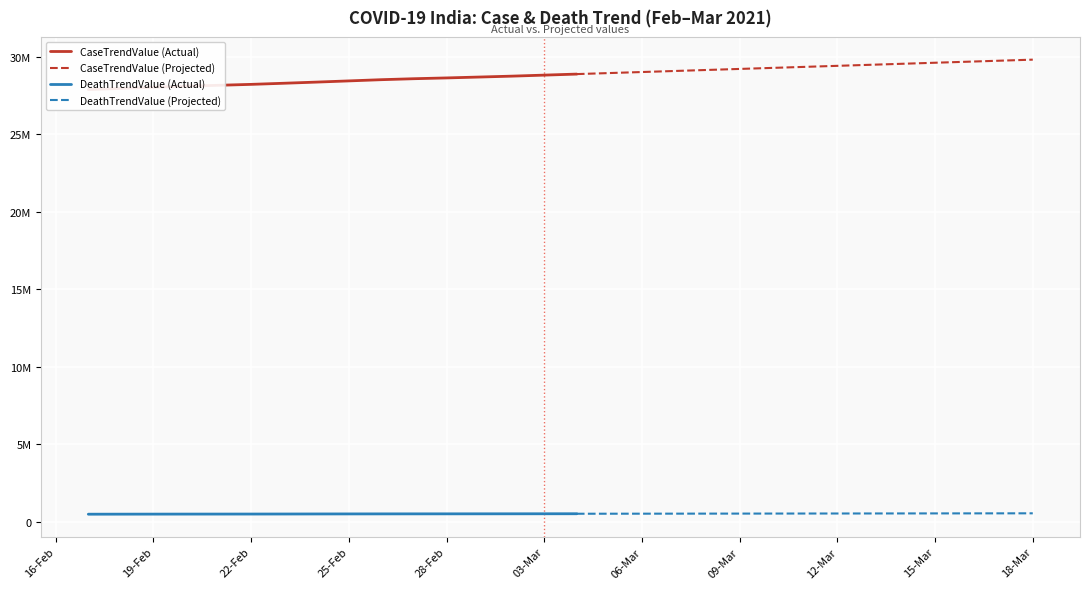

Rank the series by their maximum value, from highest to lowest.

CaseTrendValue, DeathTrendValue